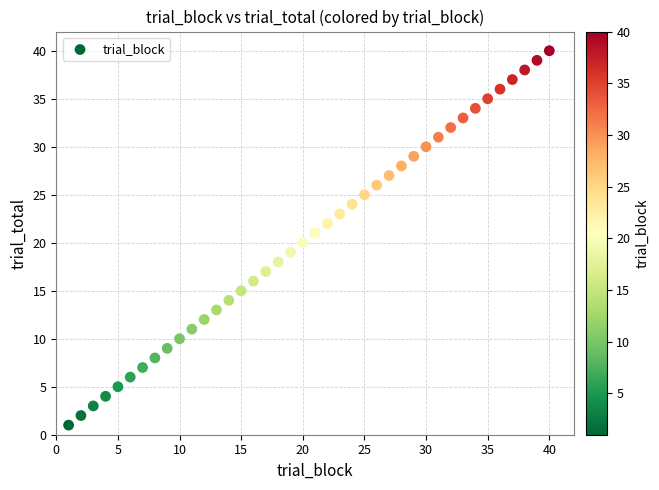

What is the range of Y values (max minus min)?

39